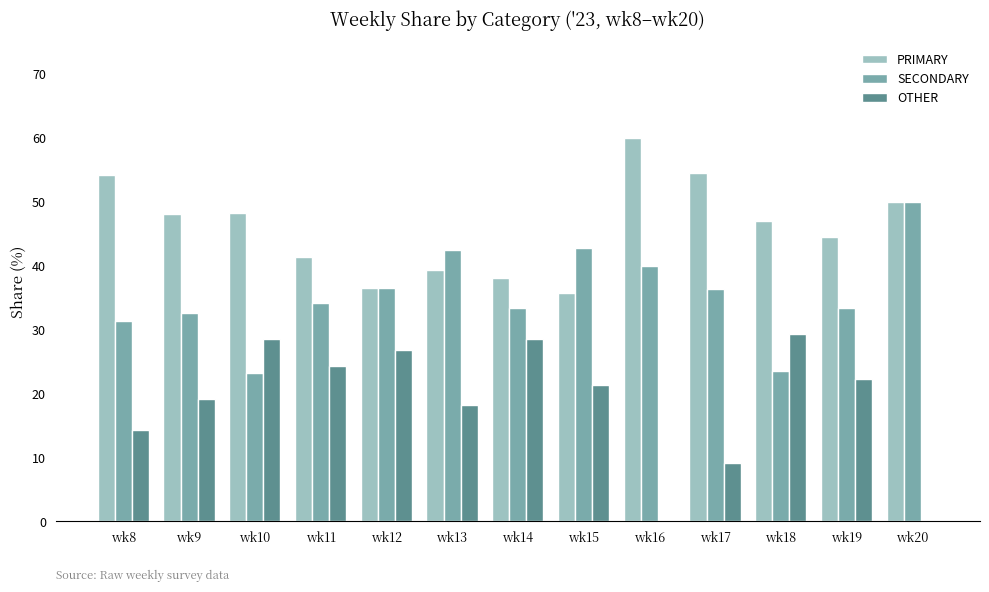

Which series has the widest spread of values?

OTHER